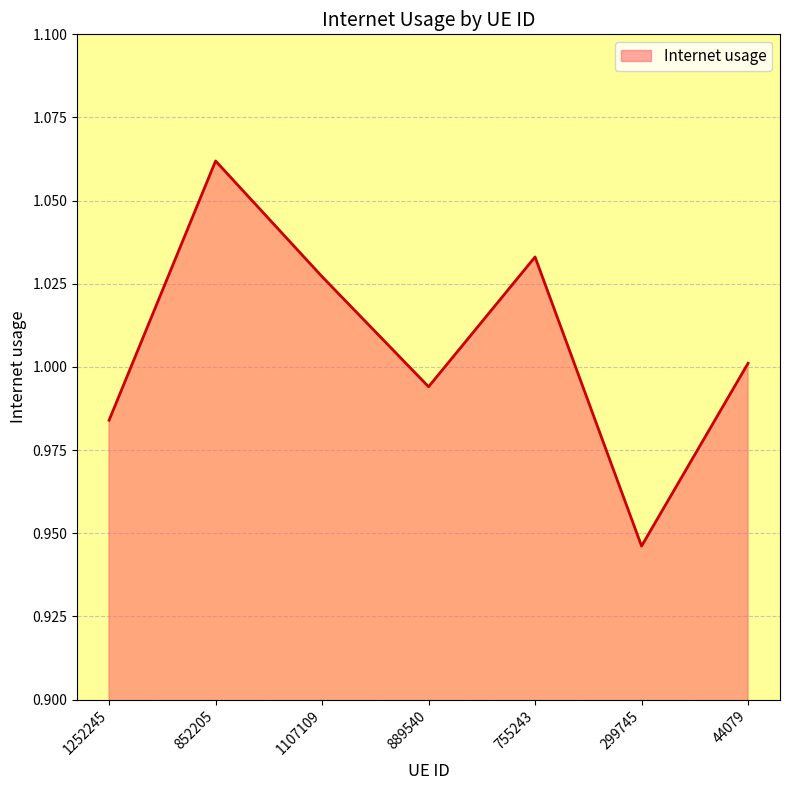

Where is the first local maximum?

852205